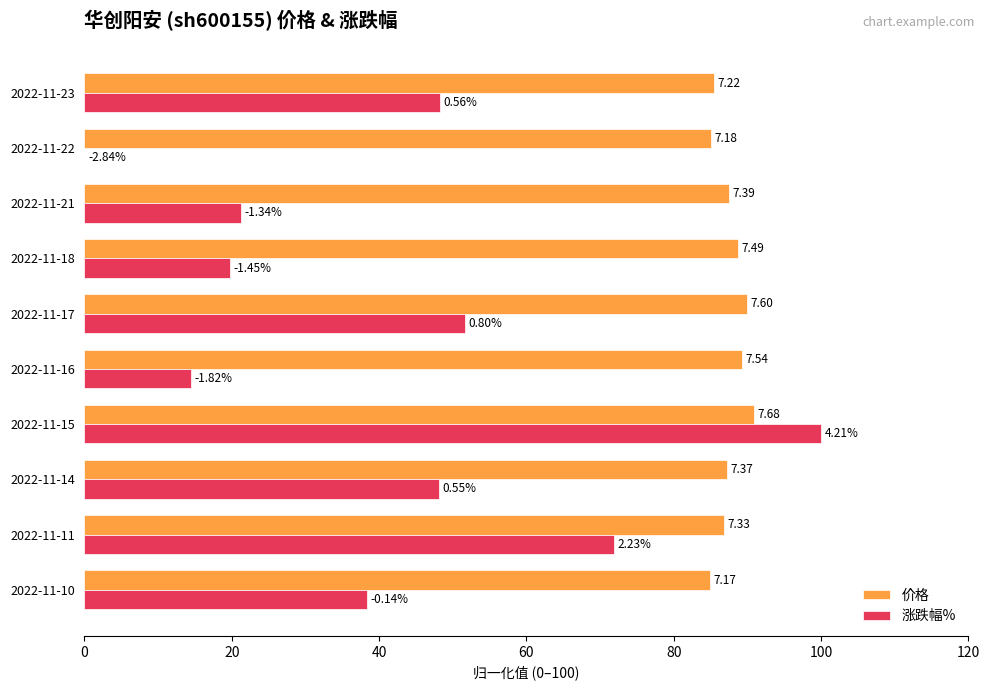

What are all the series names shown in the legend?

价格, 涨跌幅%